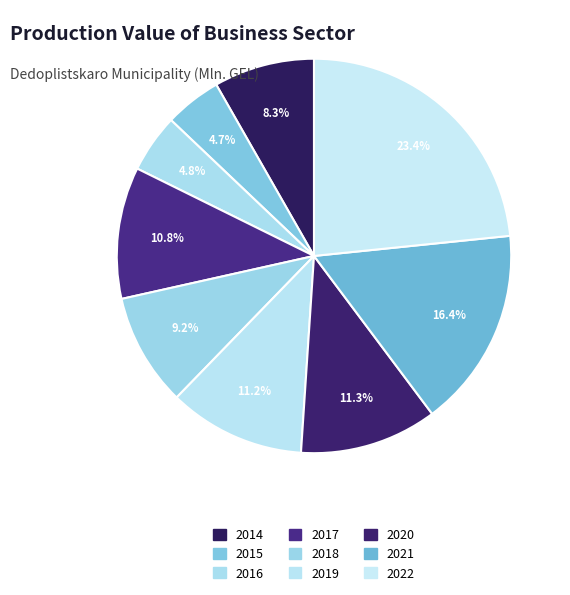

Rank the categories by value from lowest to highest.

2015, 2016, 2014, 2018, 2017, 2019, 2020, 2021, 2022